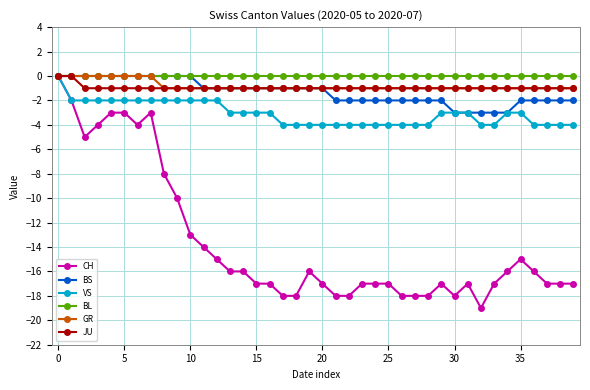

What is the lowest value of the GR series?

-1